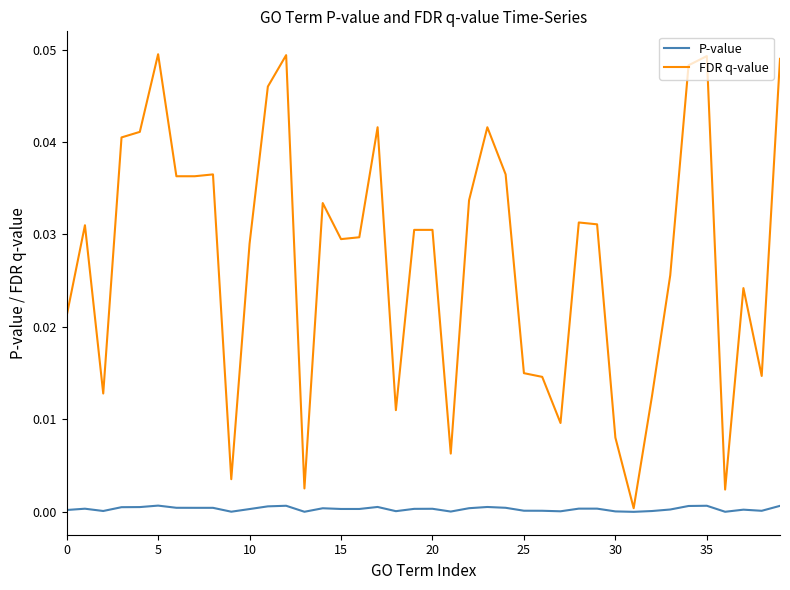

Rank the series by their average value, from highest to lowest.

FDR q-value, P-value